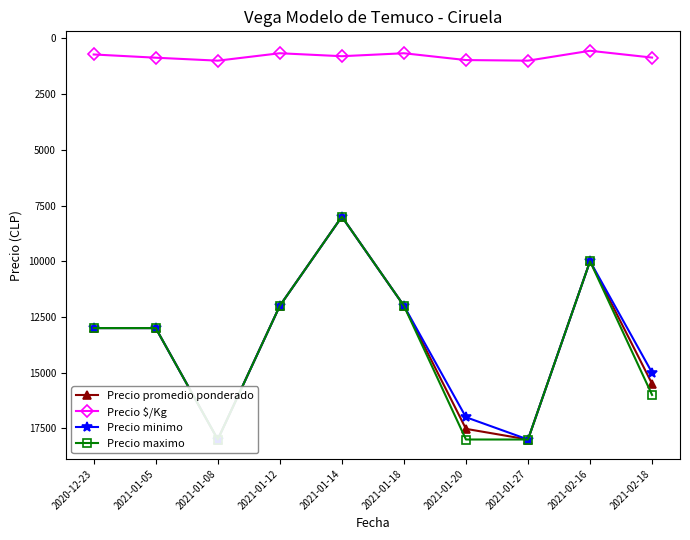

Reading left to right, extract all data points from this chart.

Precio promedio ponderado: 13000	13000	18000	12000	8000	12000	17522	18000	10000	15500
Precio $/Kg: 722	867	1000	667	800	667	973	1000	556	861
Precio minimo: 13000	13000	18000	12000	8000	12000	17000	18000	10000	15000
Precio maximo: 13000	13000	18000	12000	8000	12000	18000	18000	10000	16000